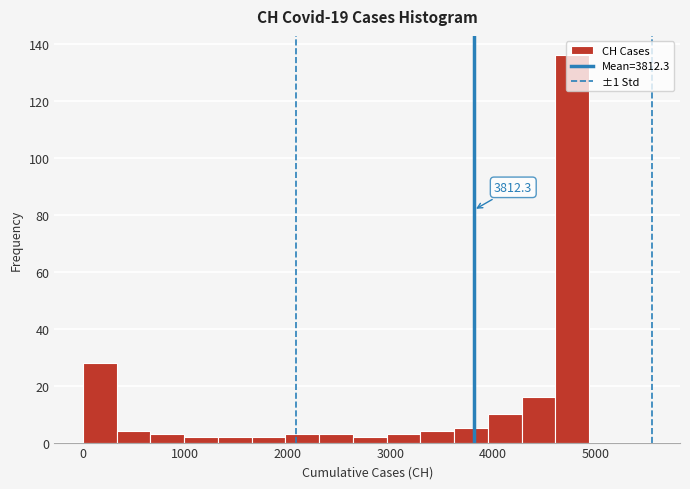

Read against the x-axis, roughly where is the centre of the tallest bar?

4800